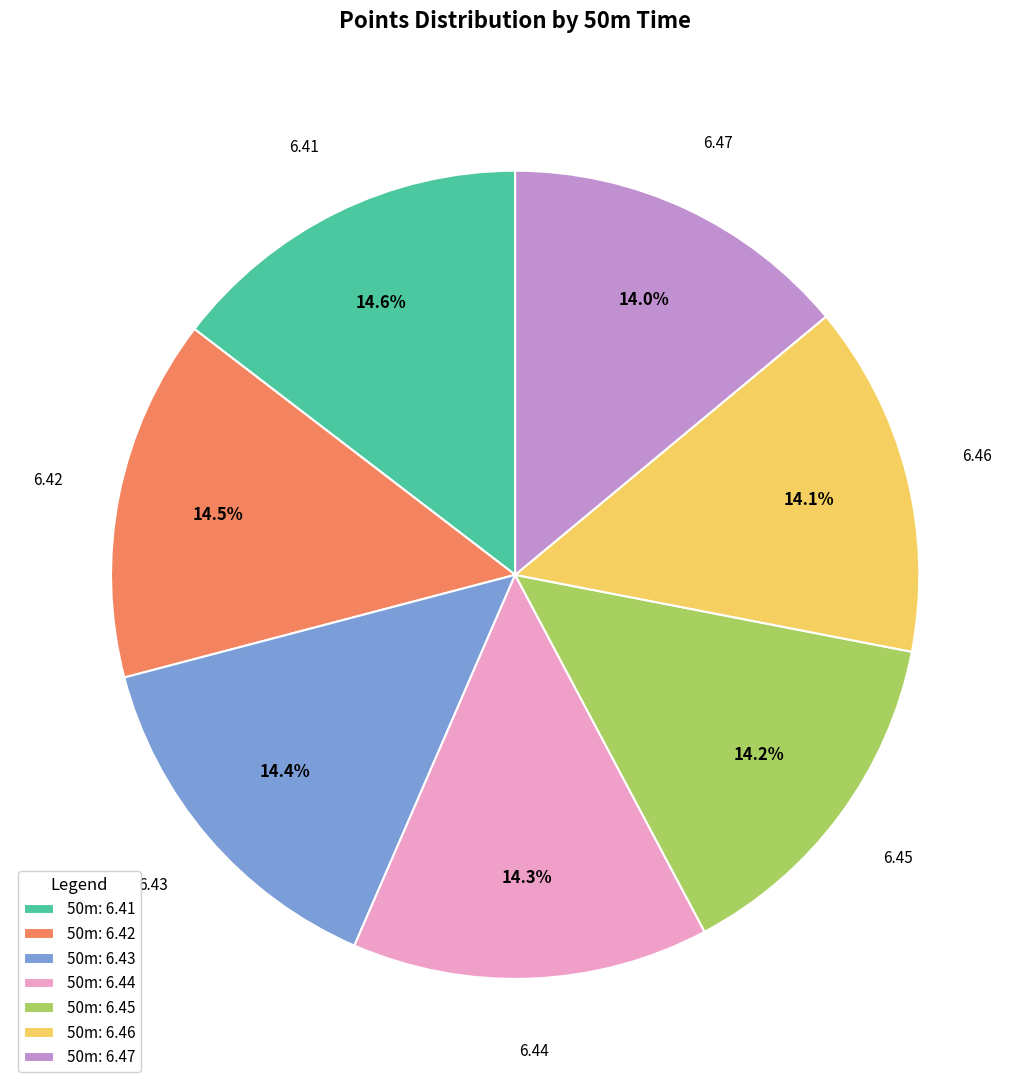

What percentage do 50m: 6.46 and 50m: 6.43 together represent?

28.5%